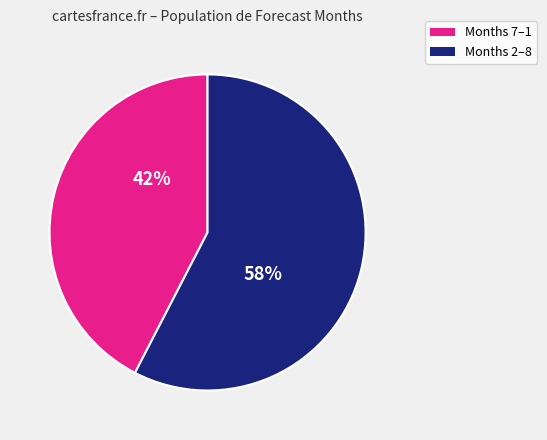

True or false: Months 7–1 accounts for 32% of the total.

False